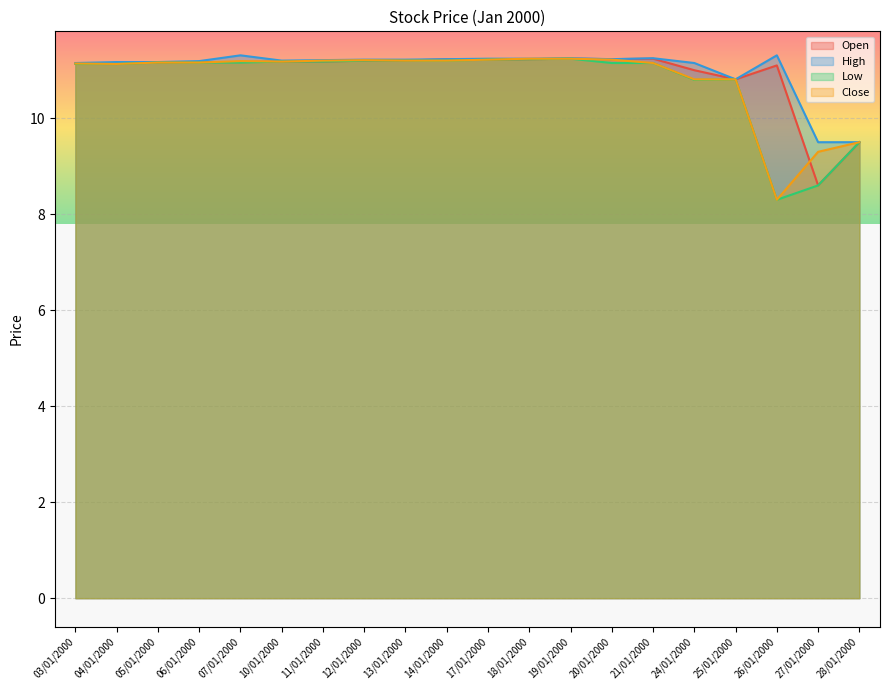

Does the chart display data point markers on the line(s)?

No